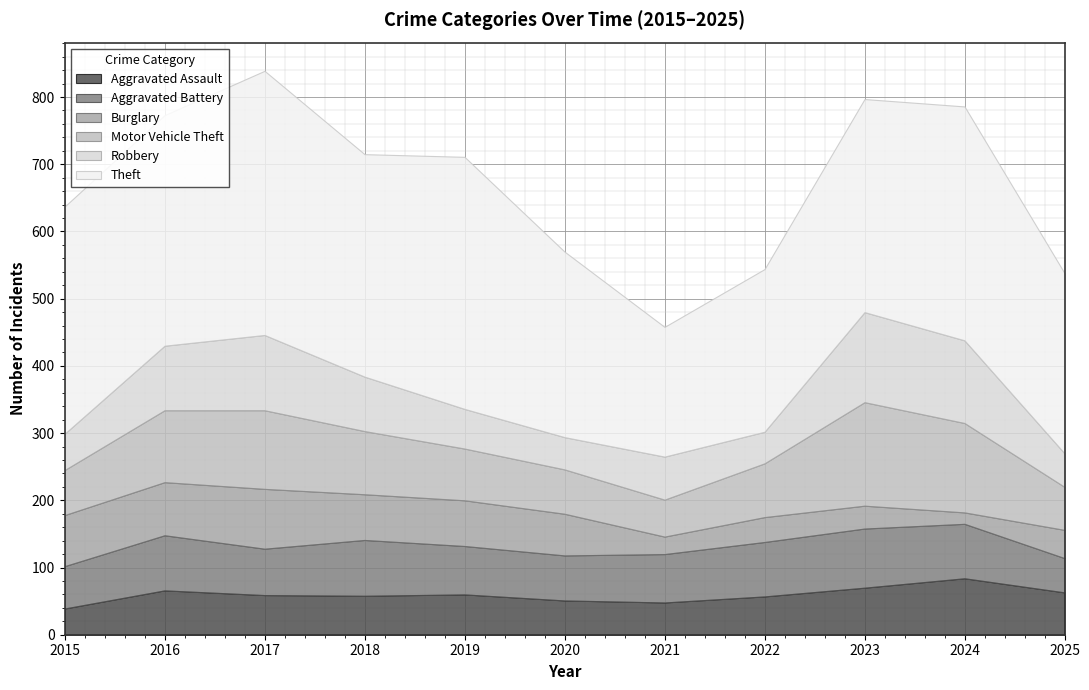

Is it true that Aggravated Battery equals 69 at 2017?

True